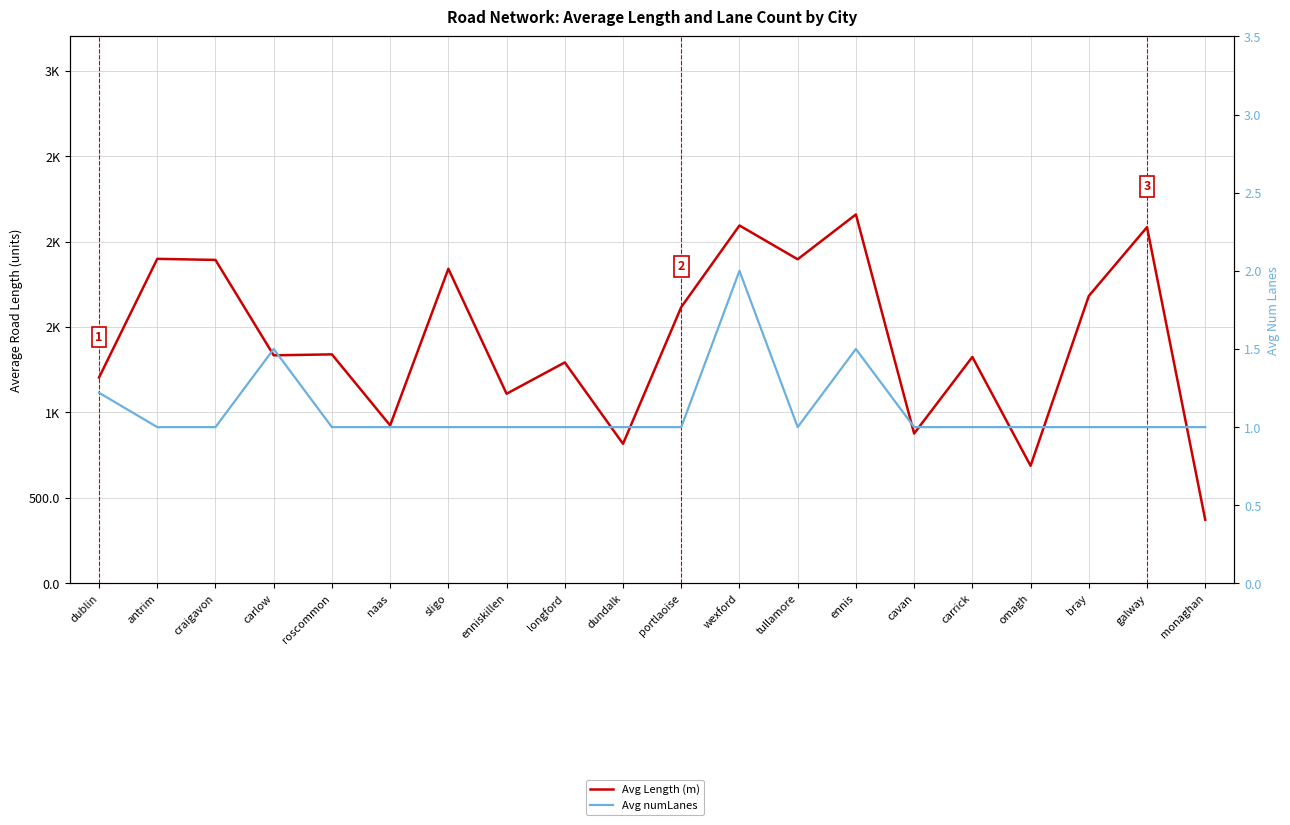

What is the difference between the second highest and minimum values in the Avg numLanes series?

0.5